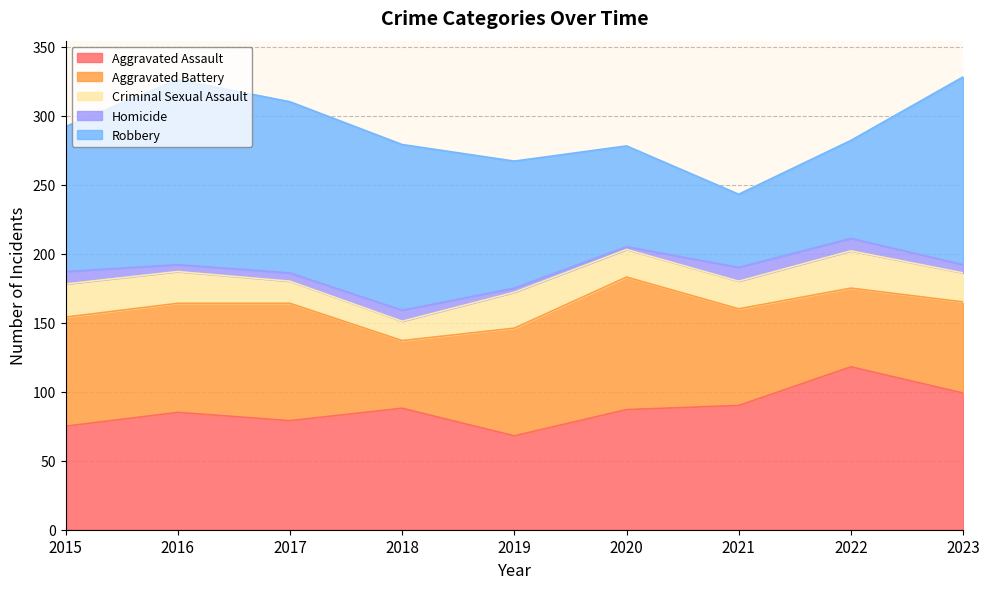

What is the difference between the maximum and second lowest values in the Aggravated Assault series?

43